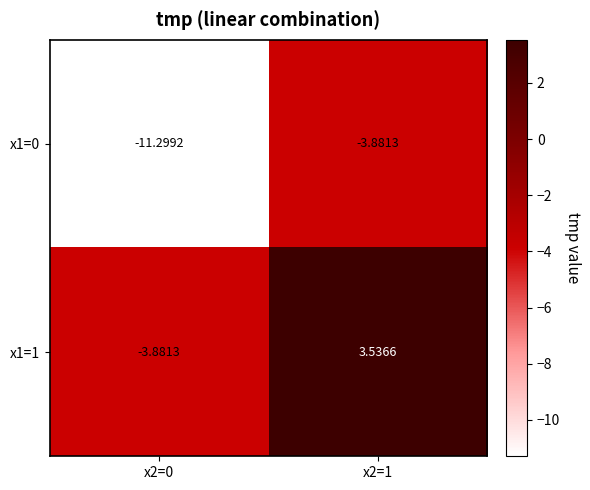

Is the value of x1=1 at x2=1 greater than the value of x1=0 at x2=0?

Yes